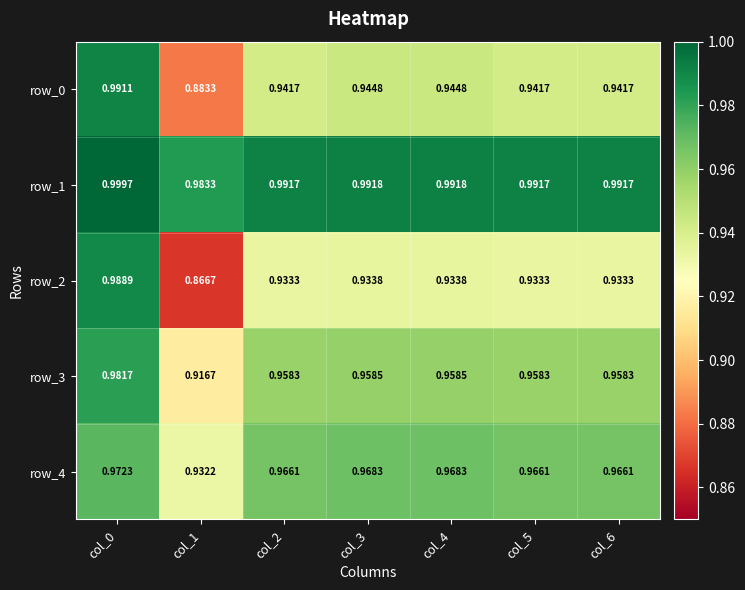

What is the difference between the second highest and minimum values in the row_0 series?

0.1